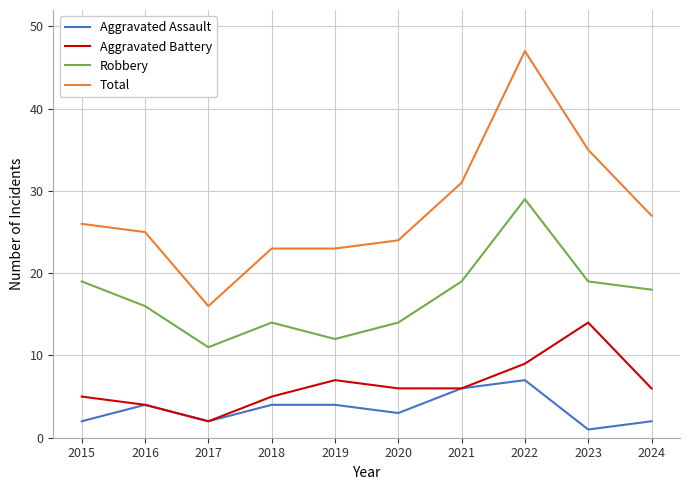

True or false: Aggravated Battery has a value of 10 at 2020.

False